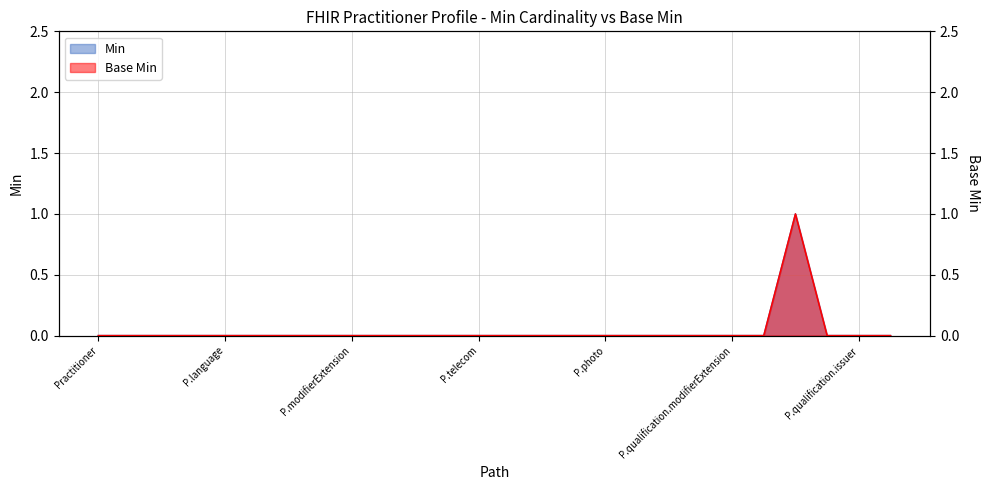

At which category is the sum across all series the highest?

Practitioner.qualification.code